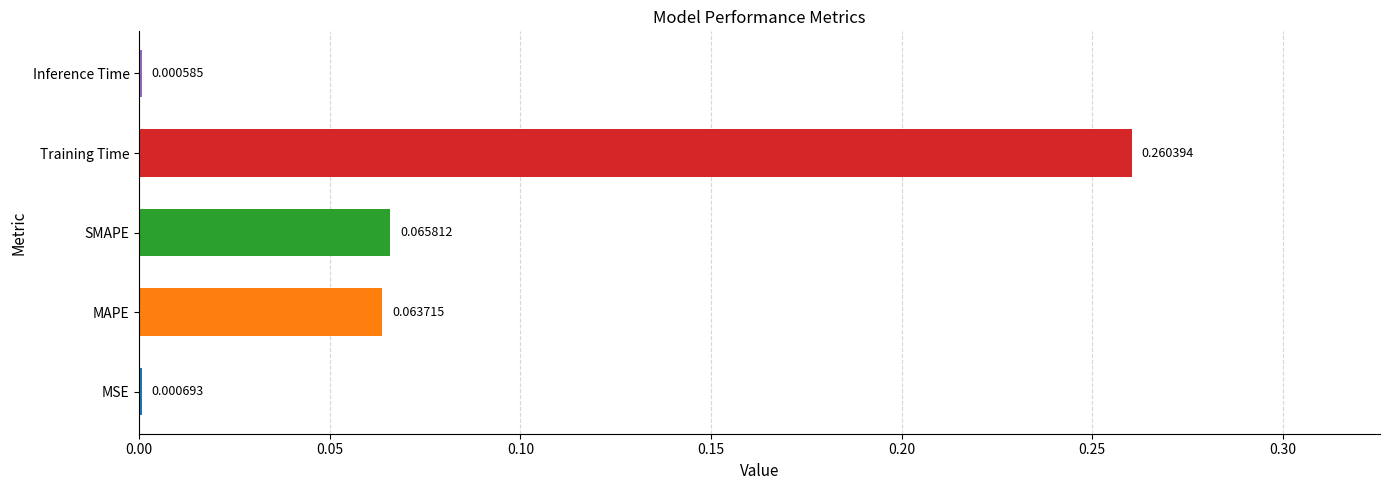

Are the bars horizontal?

Yes